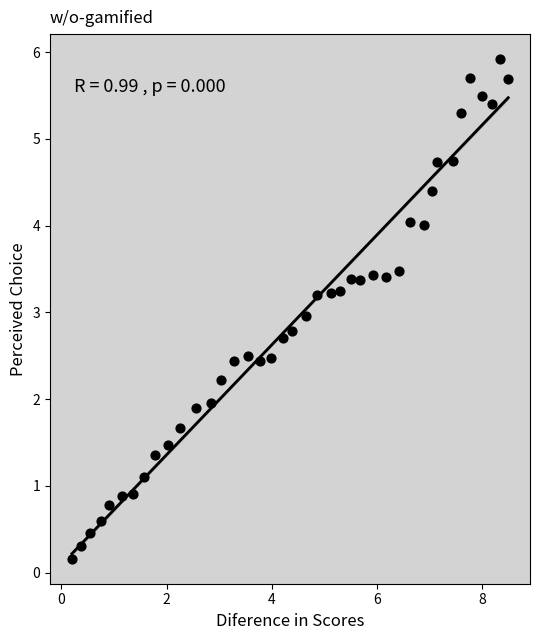

What is the range of X values (max minus min)?

8.3